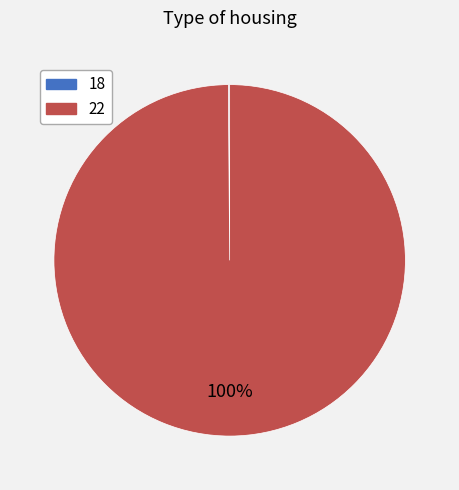

Is it true that 22 is 100% of the pie?

True